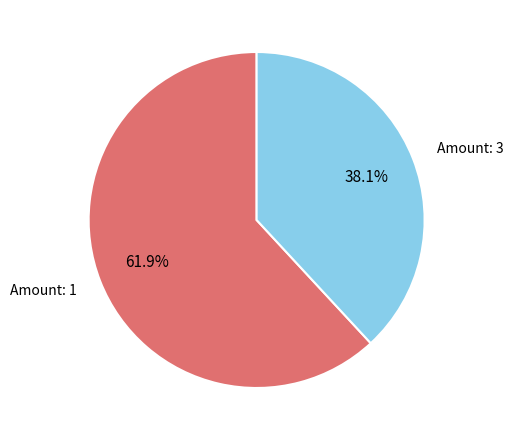

Combined, do Amount: 1 and Amount: 3 account for over 50%?

Yes